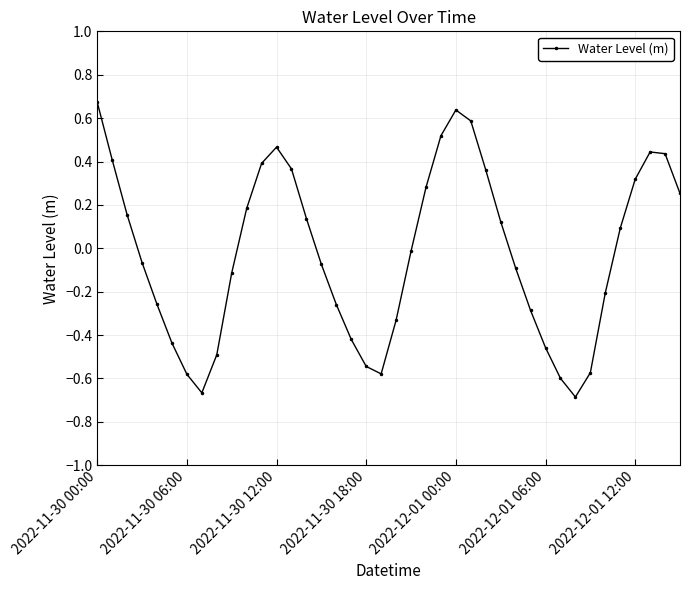

What is the value of the 35th point from the left?

-0.2